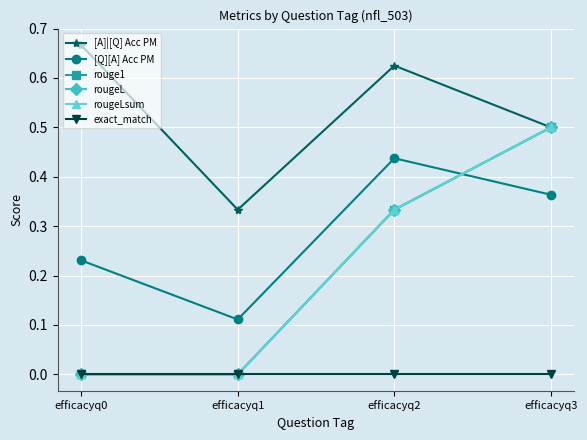

Does the chart have visible grid lines?

Yes